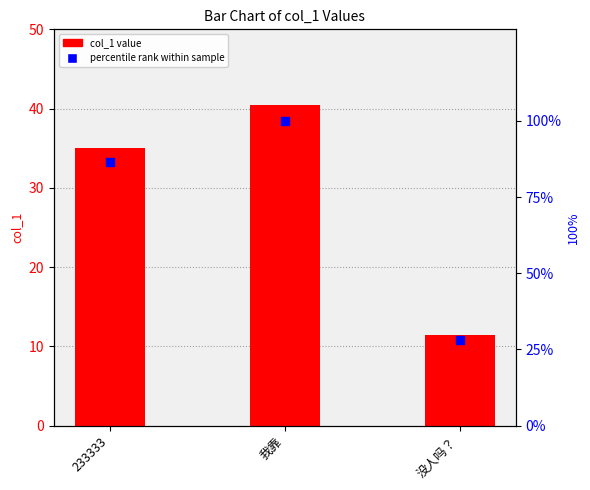

Is the value of percentile rank within sample at 我靠 greater than the value of col_1 value at 我靠?

Yes